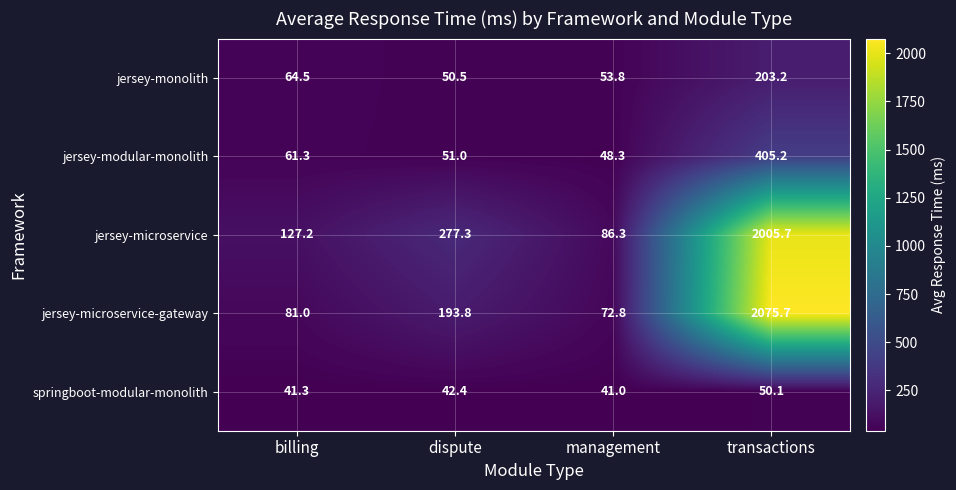

At which category is the sum across all series the highest?

transactions